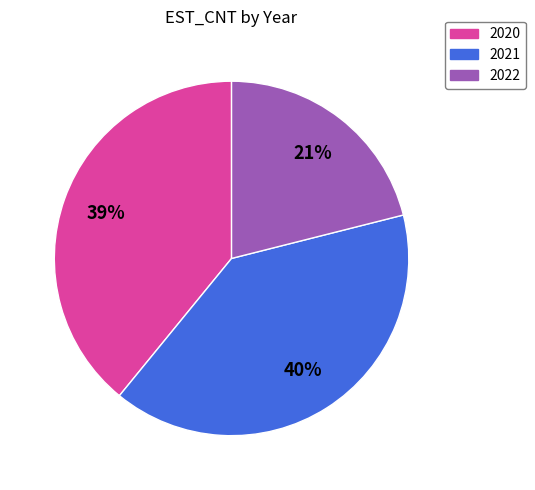

To the nearest percent, what is the average slice percentage?

33%